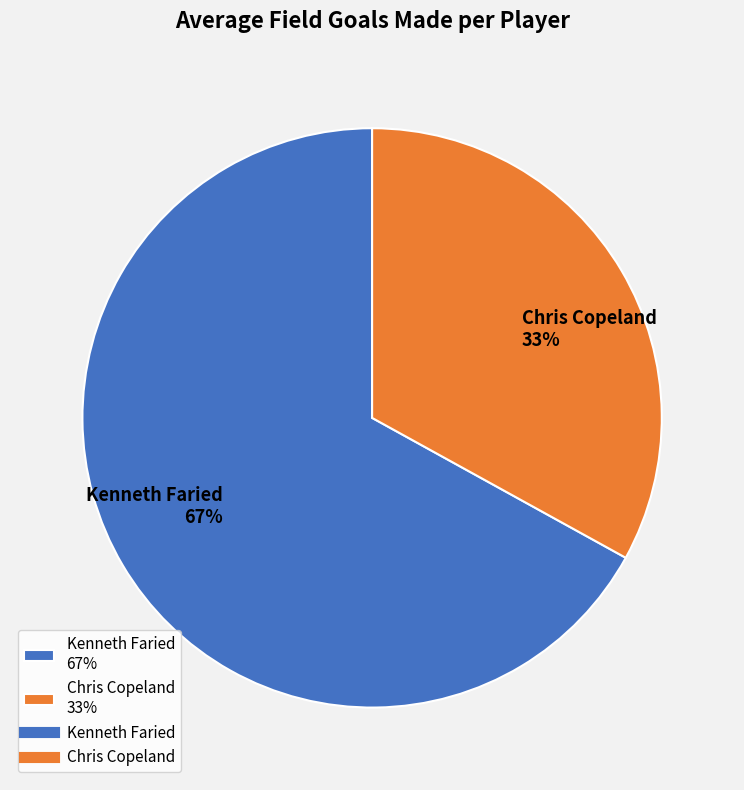

True or false: Chris Copeland accounts for 33% of the total.

True